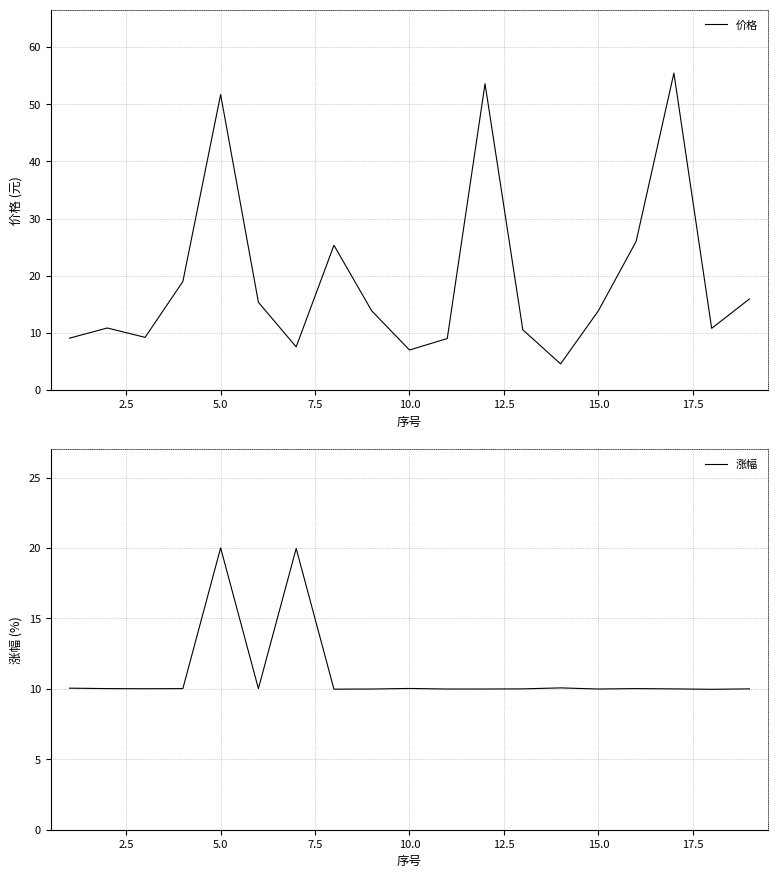

Is it true that 价格 equals 36.1 at 5.0?

False